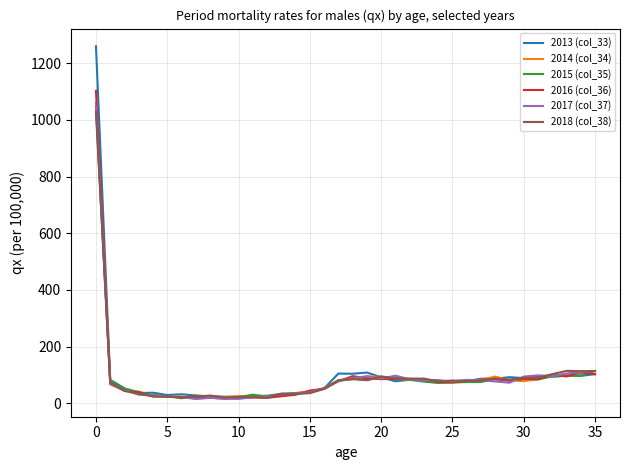

Which series has the largest range (max minus min)?

2013 (col_33)